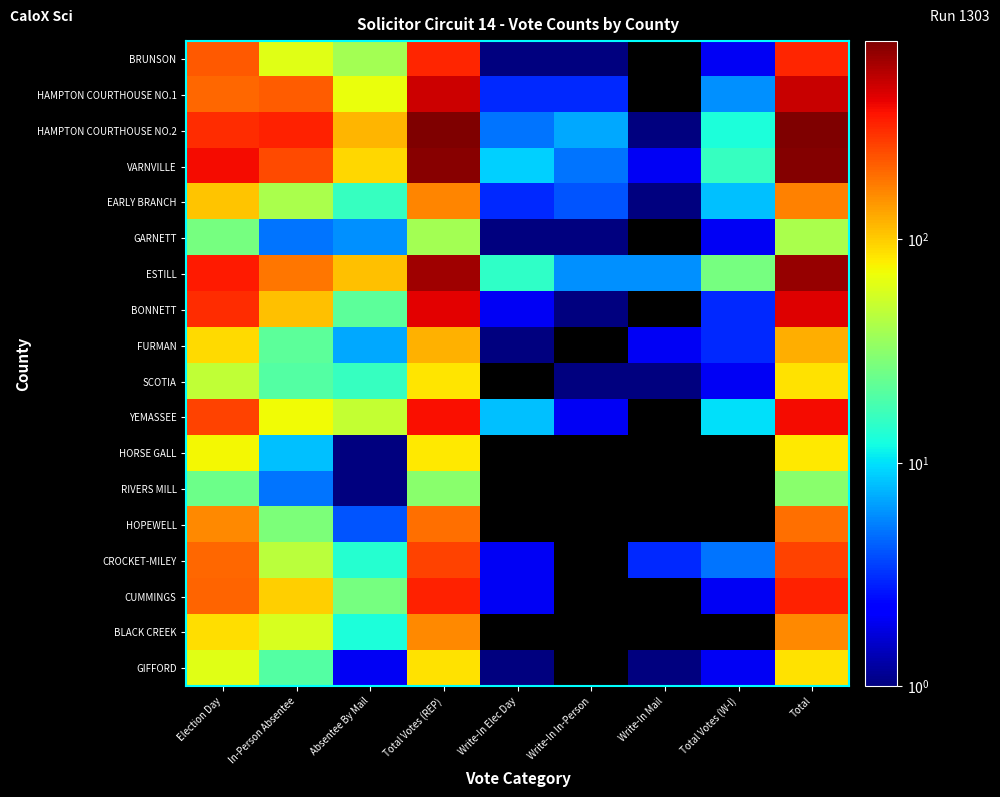

What is the minimum value shown in the chart?

0.5